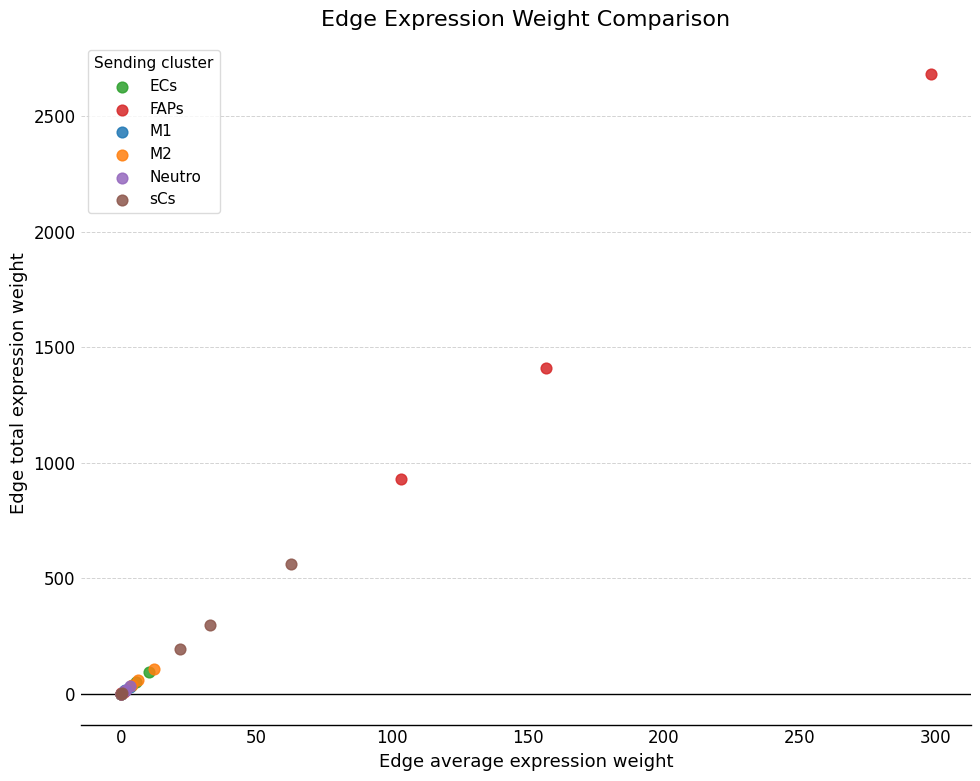

Which series reaches the maximum Y coordinate?

FAPs